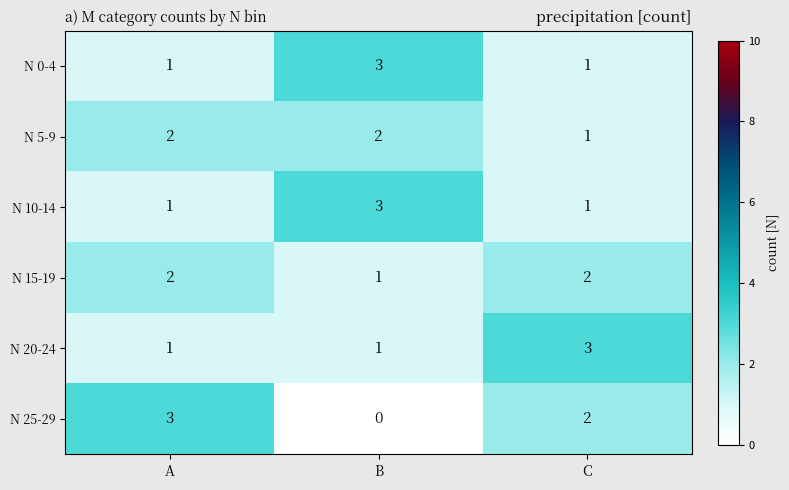

Which series changed the most between A and B?

N 25-29